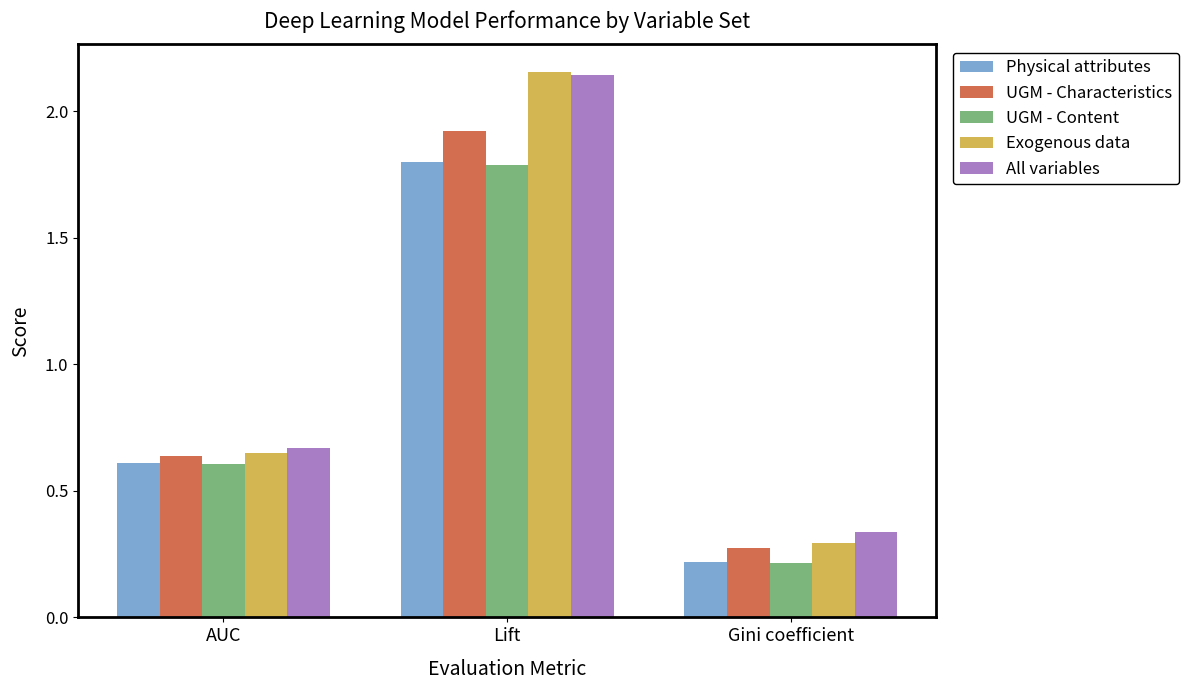

Are the bars grouped side by side (vs. stacked)?

Yes